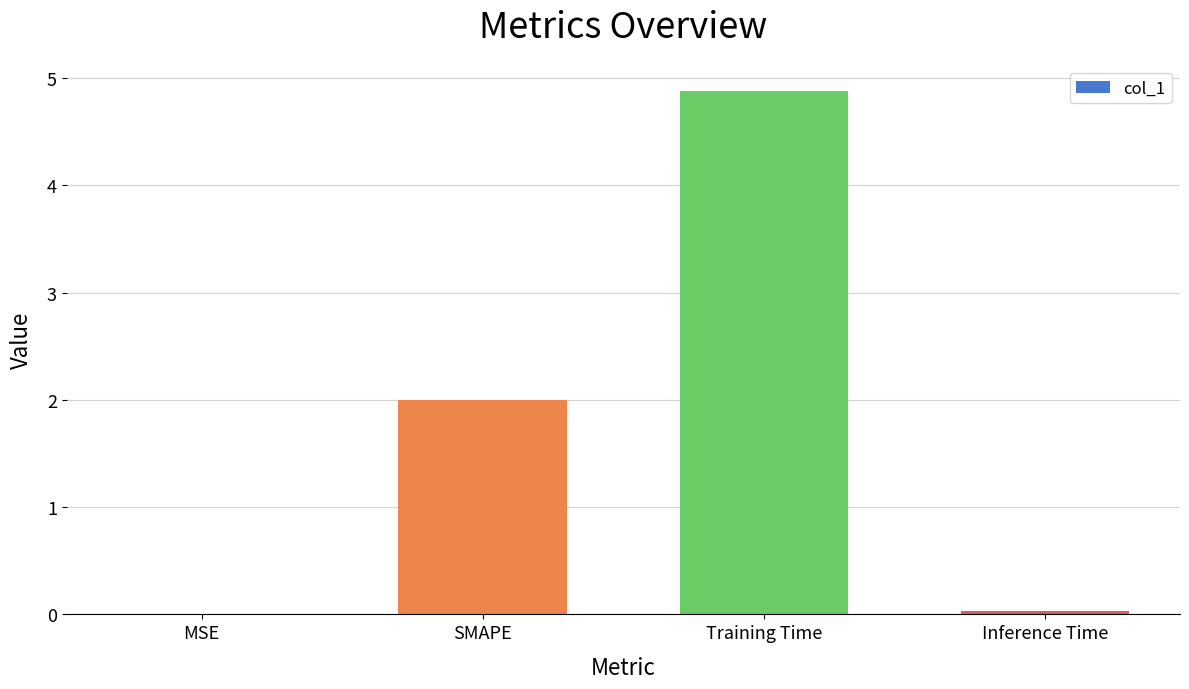

What is the sum of the values at SMAPE and Training Time?

6.9